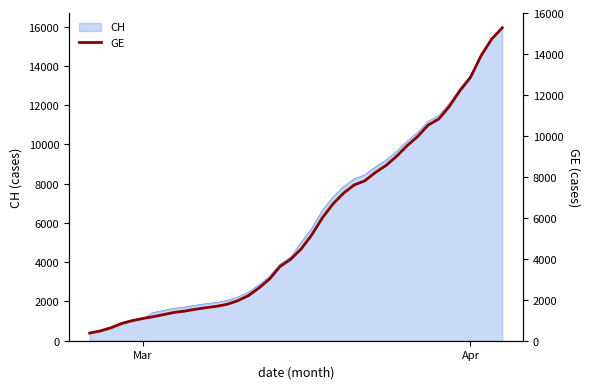

What is the maximum value for CH?

15926